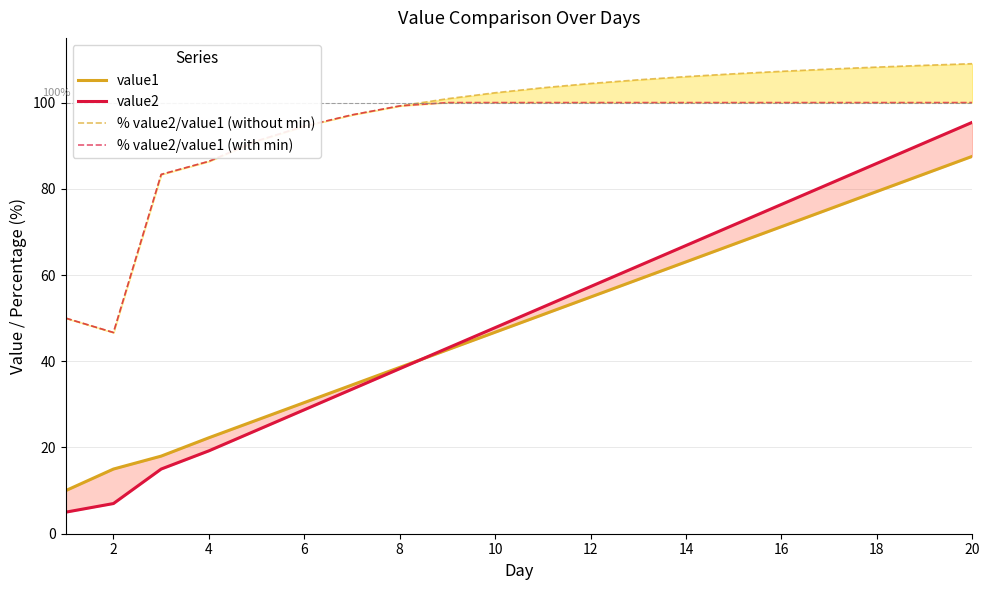

Is the value of % value2/value1 (without min) at 14 greater than the value of value2 at 20?

Yes